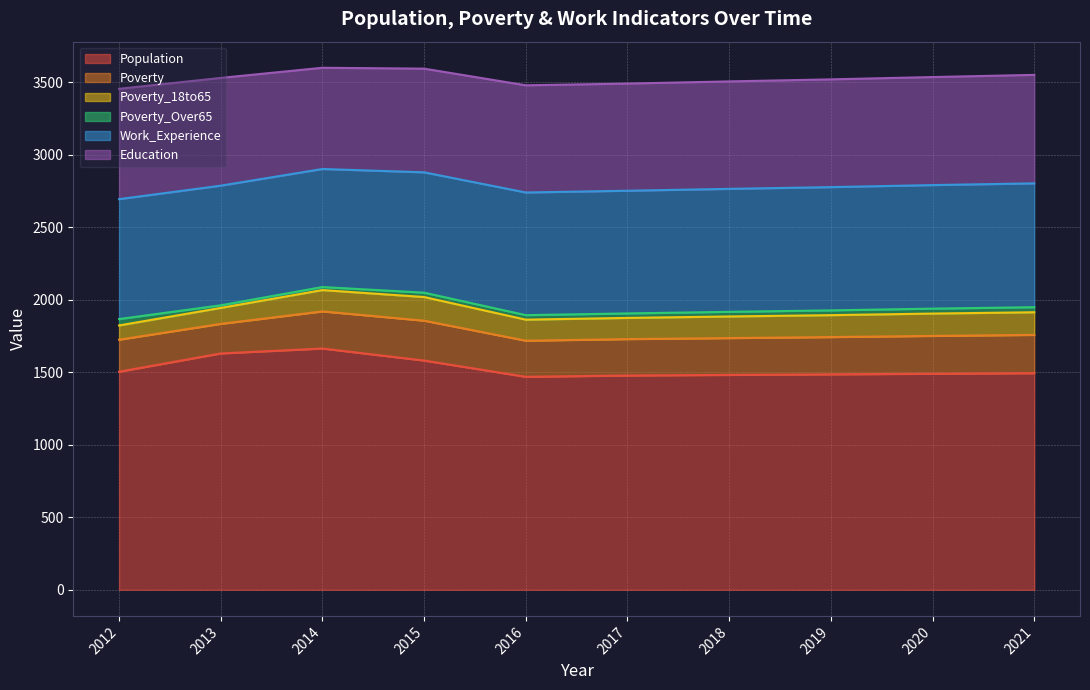

How many interior local peaks does the Population series have?

1